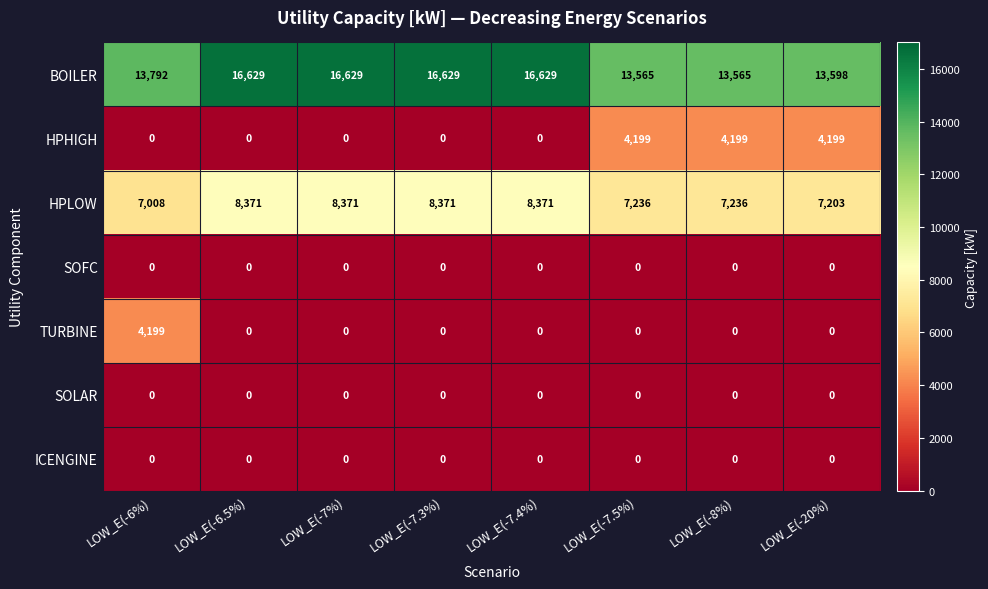

What is the spread (max minus min) of values at LOW_E(-8%)?

13565